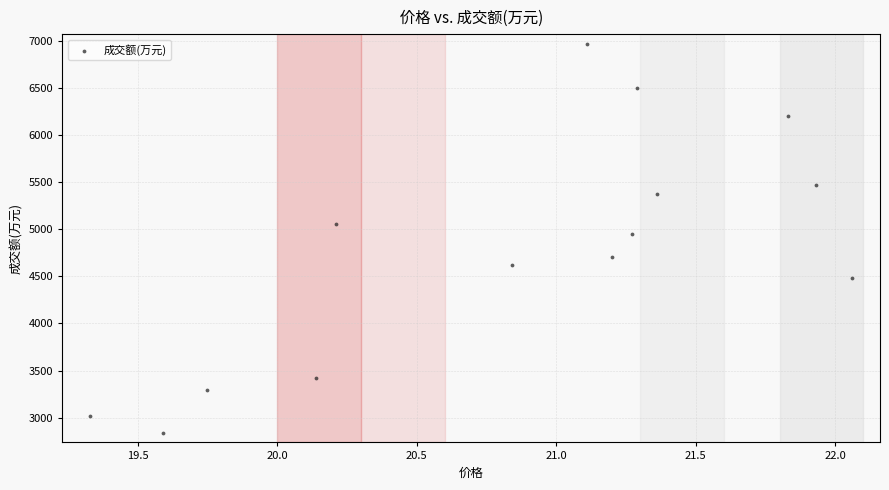

What is the range of Y values (max minus min)?

4130